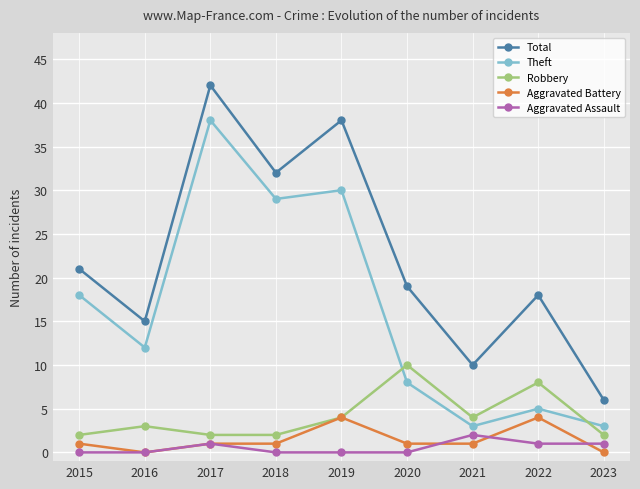

True or false: Theft has a value of 3 at 2023.

True